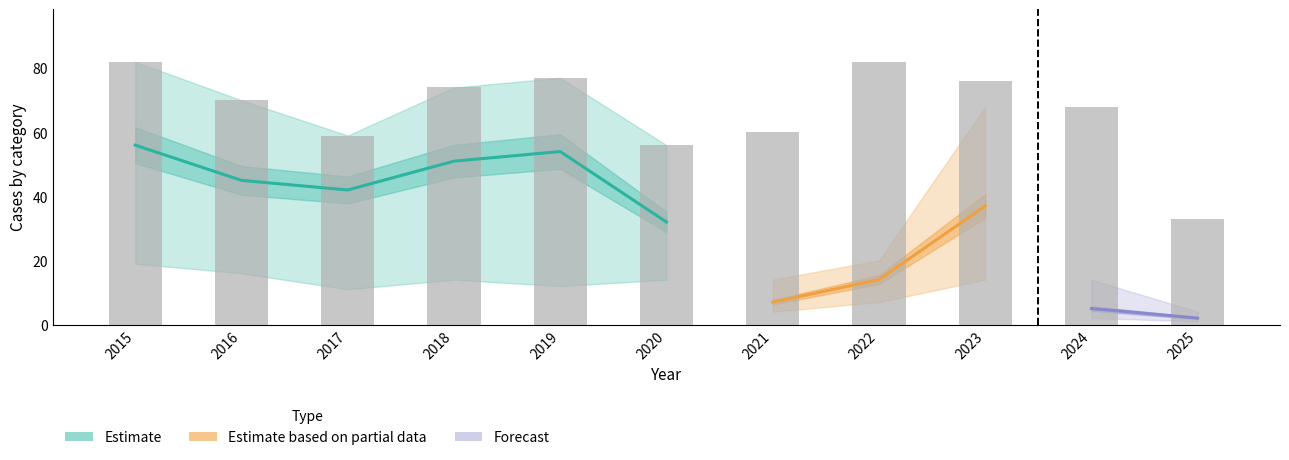

Count the number of values greater than 70.

5